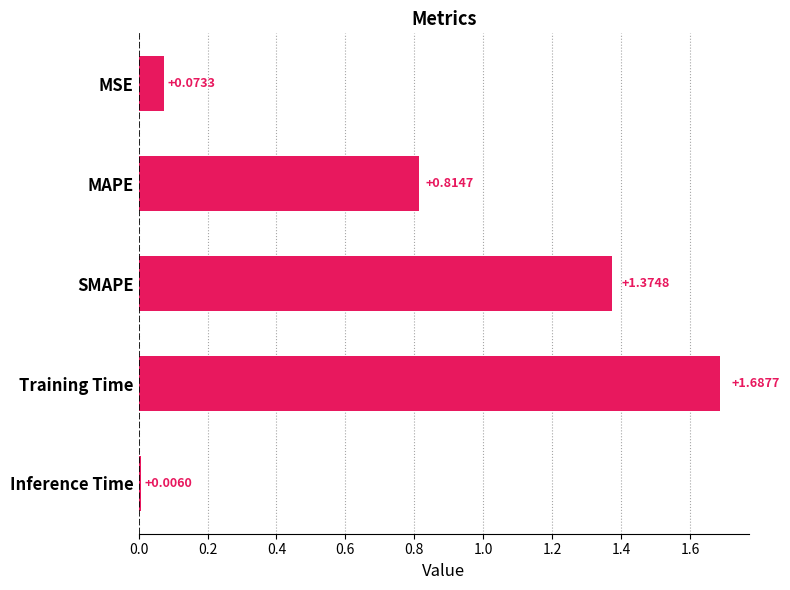

What is the label of the 5th bar from the top?

Inference Time